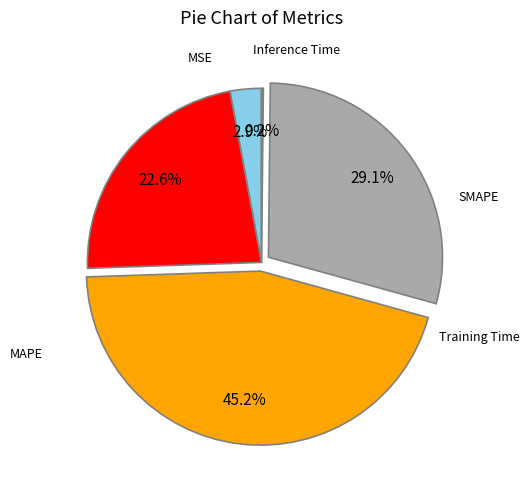

To the nearest percent, what is the difference between the largest and smallest slice percentages?

45%